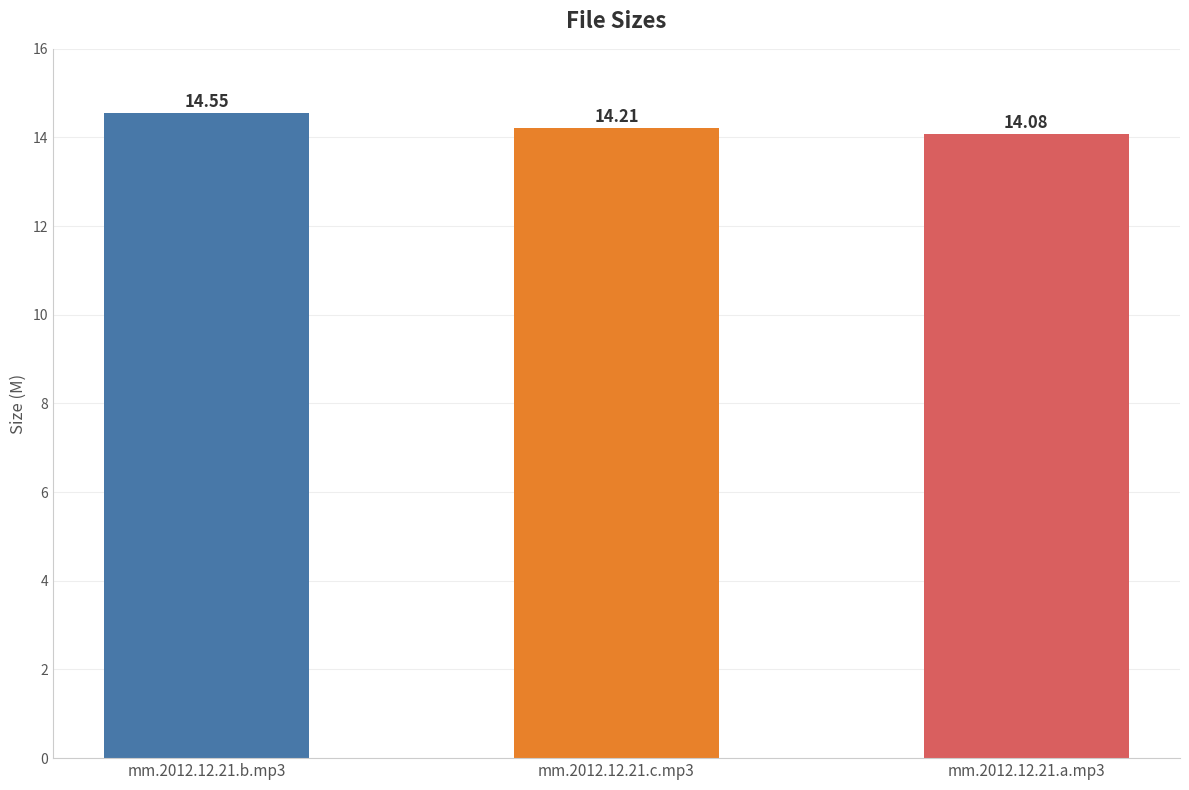

Does the chart contain stacked bars?

No